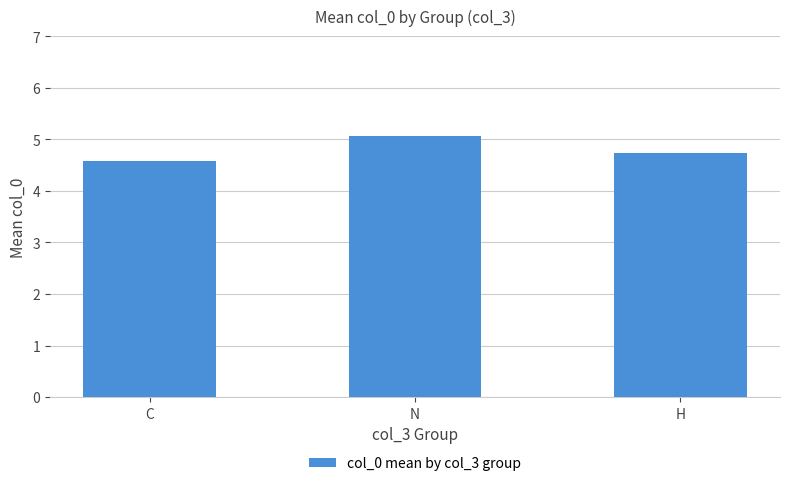

How many bars are there in total?

3